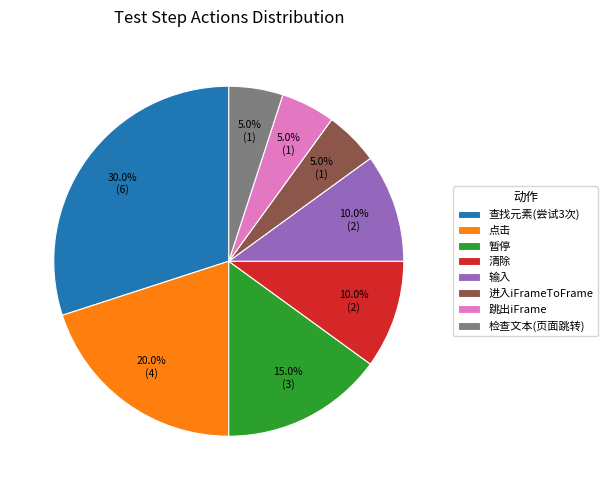

Count the number of slices in the pie.

8